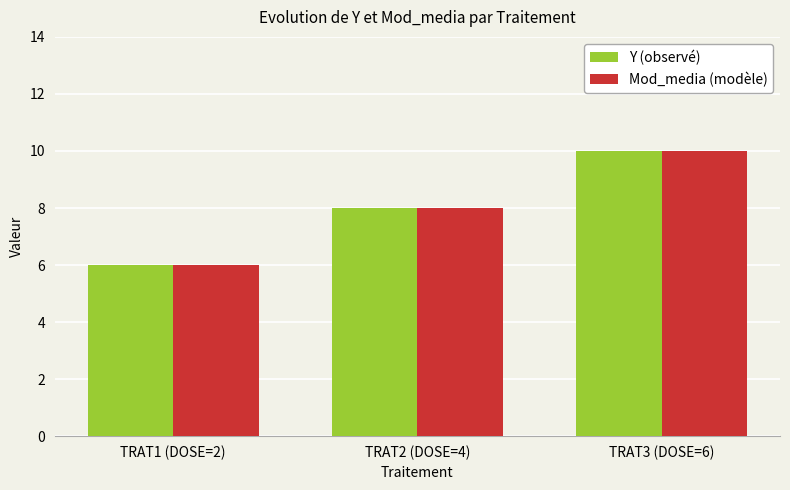

How many Mod_media (modèle) values are between 6 and 10?

3